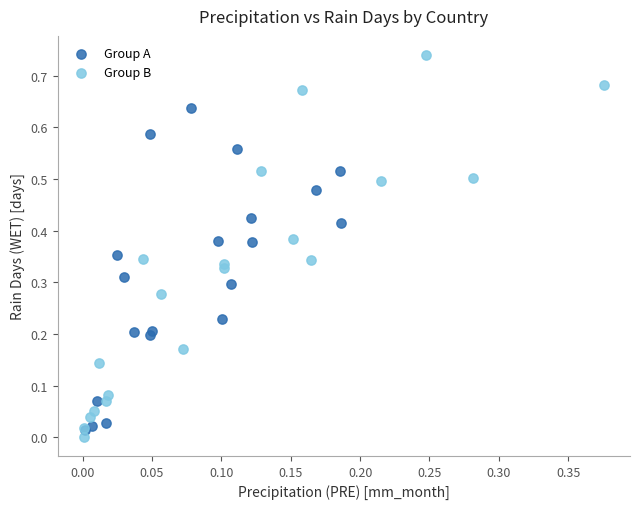

Which series has the largest Y range (max minus min)?

Group B